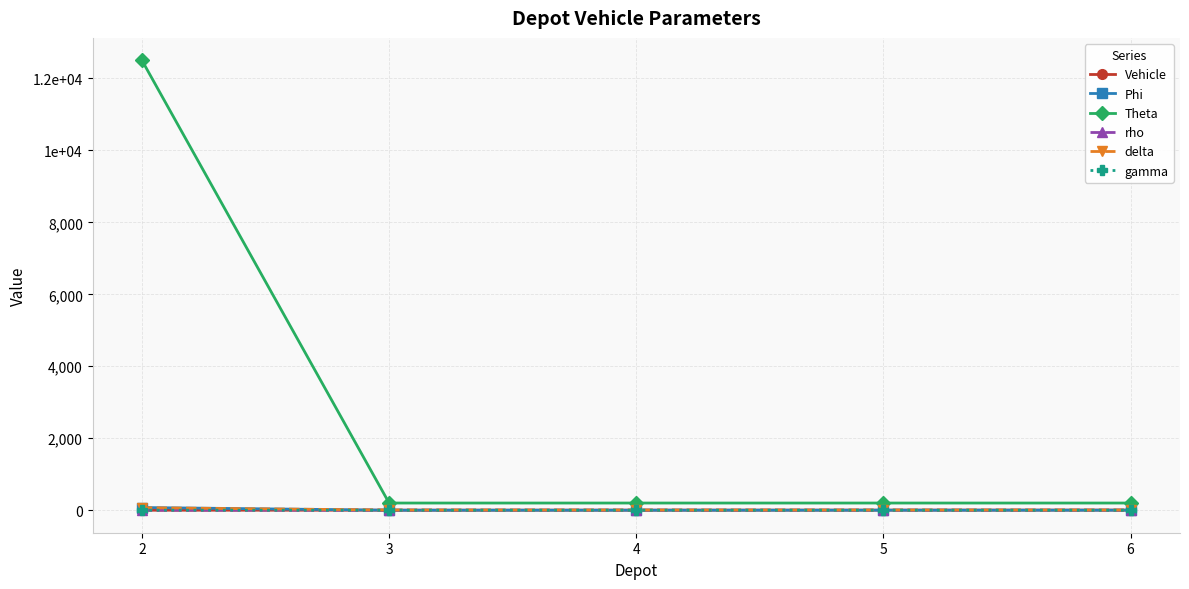

Does the chart have visible grid lines?

Yes